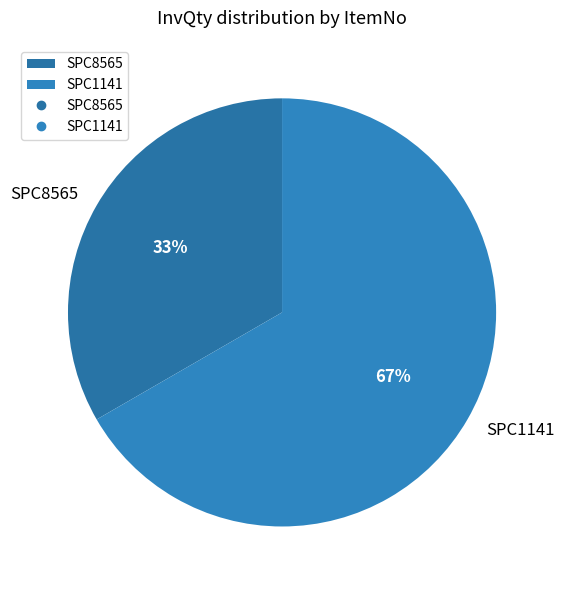

Does SPC1141 represent more than half of the total?

Yes